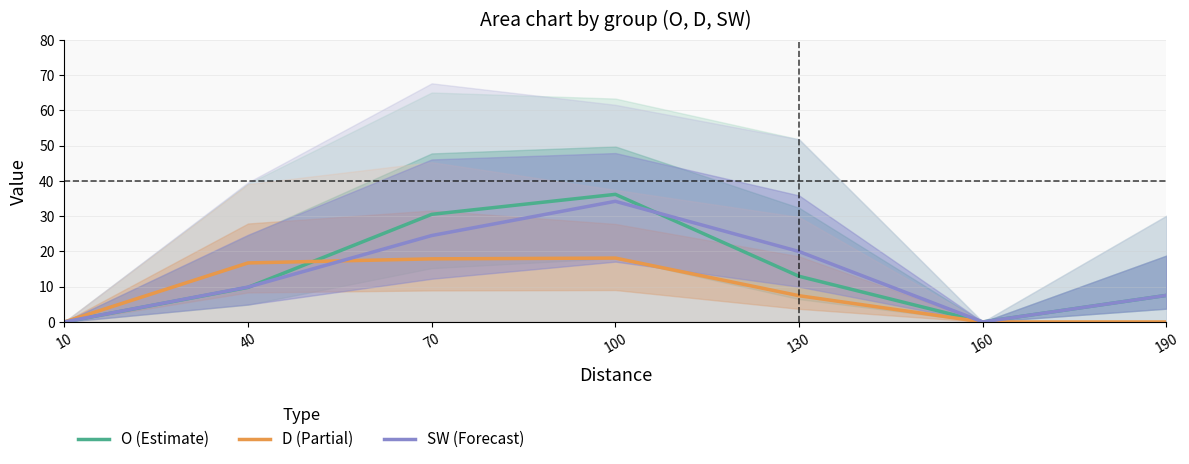

What is the difference between the maximum and minimum values in the D (Partial) series?

18.1